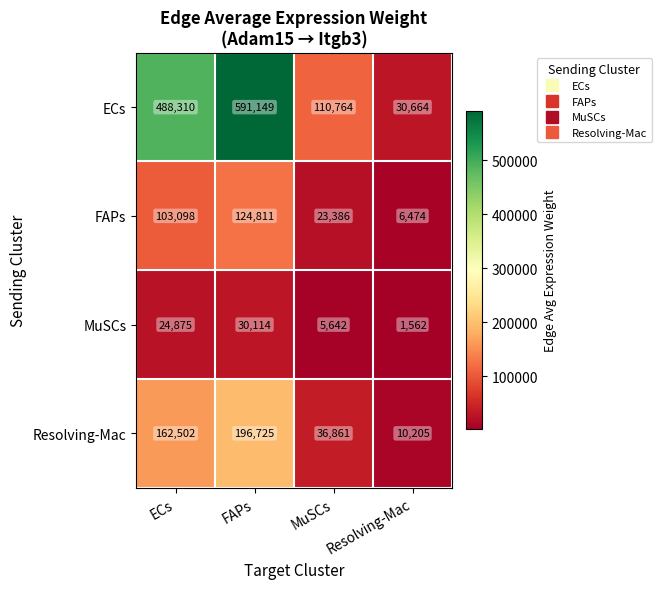

The value of ECs at FAPs is 966389. True or false?

False